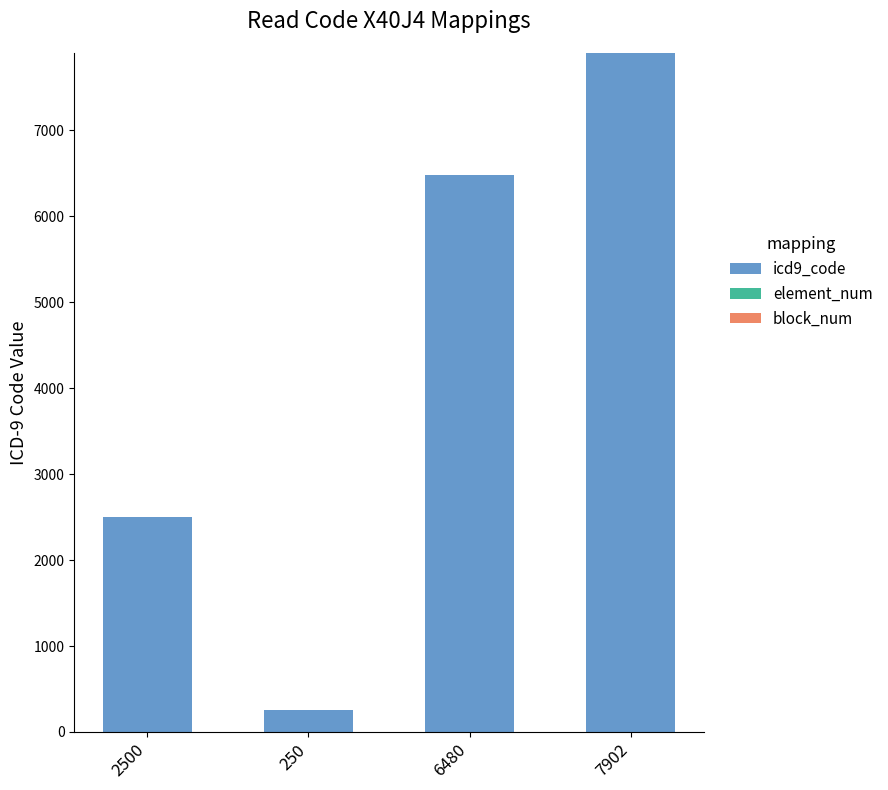

The value at 7902 is 7902. True or false?

True